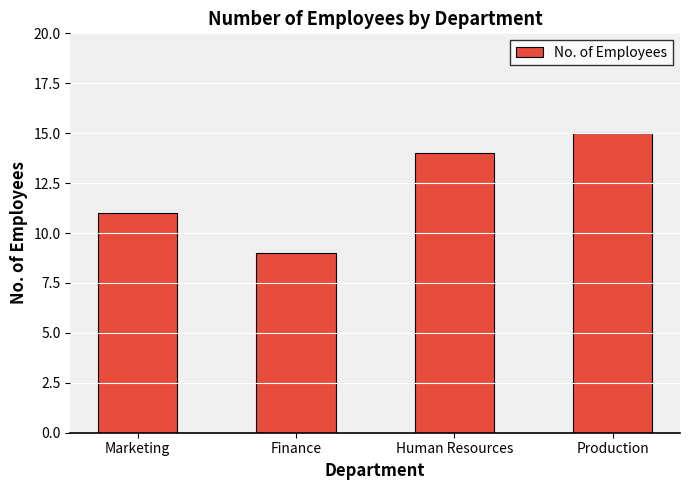

How many bars are there in total?

4